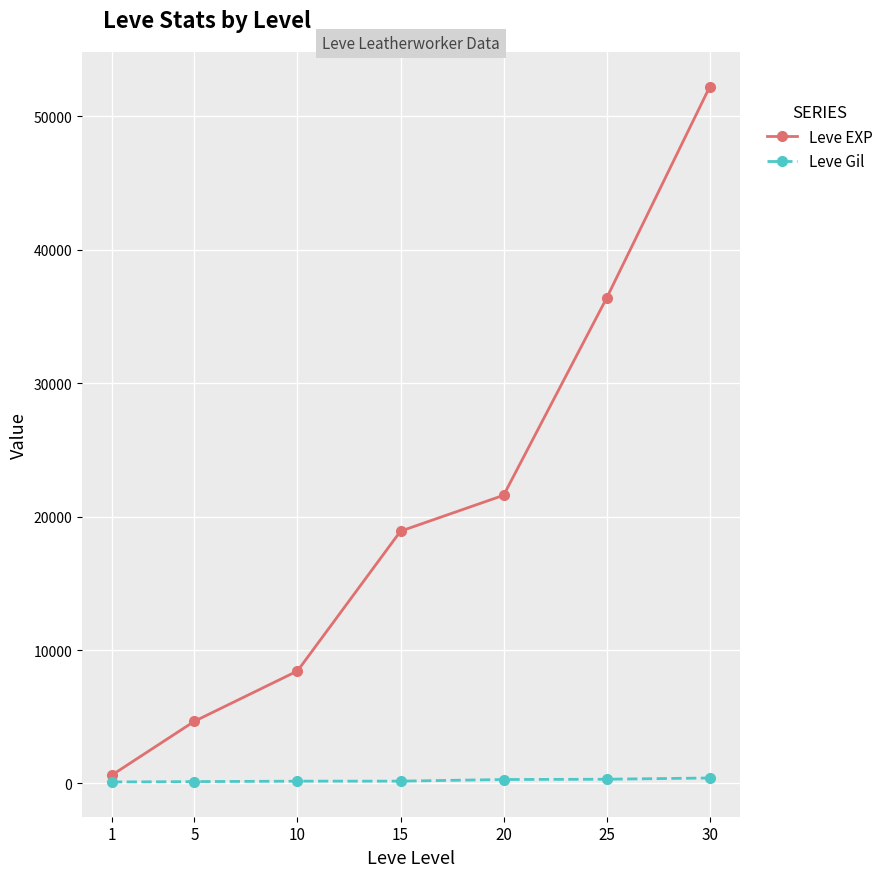

True or false: Leve EXP has more than 1 interior local peaks.

False